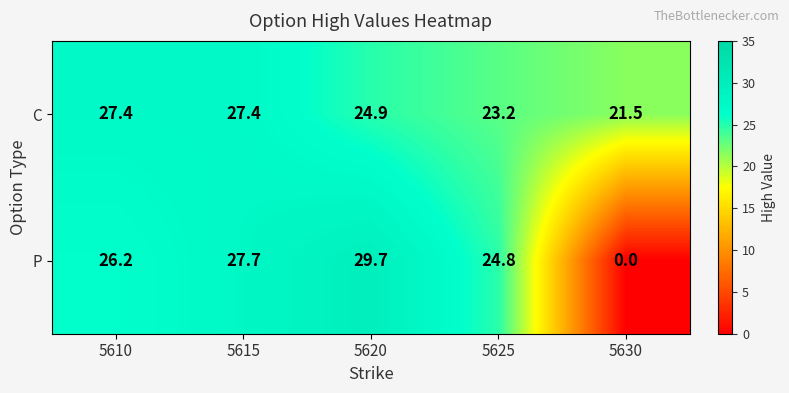

Reading left to right, extract all data points from this chart.

C: 27.4	27.4	24.9	23.2	21.5
P: 26.2	27.7	29.7	24.8	0.0